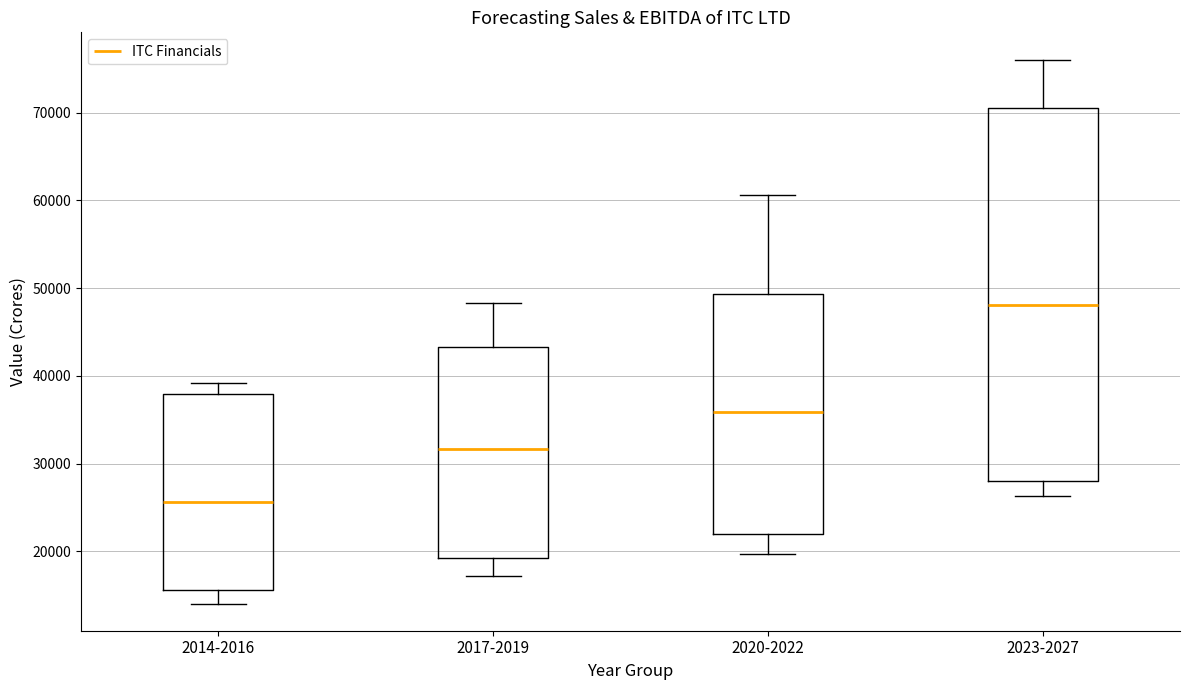

Reading left to right, read every box against the y-axis: the position of its median line, the range the box covers, and the ends of its whiskers. The values are not printed on the chart, so give them approximately, as read against the axis.

2014-2016: median 26000, box 16000 to 38000, whiskers 14000 to 39000
2017-2019: median 32000, box 19000 to 43000, whiskers 17000 to 48000
2020-2022: median 36000, box 22000 to 49000, whiskers 20000 to 61000
2023-2027: median 48000, box 28000 to 71000, whiskers 26000 to 76000